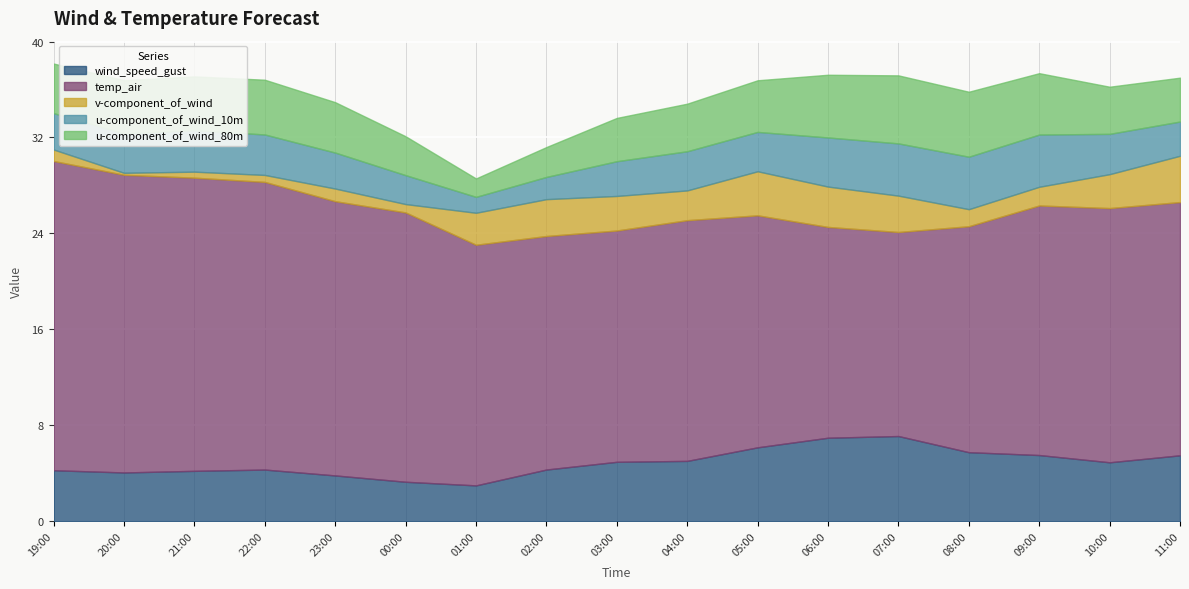

List the series in order of their peak value, lowest first.

v-component_of_wind, u-component_of_wind_10m, u-component_of_wind_80m, wind_speed_gust, temp_air